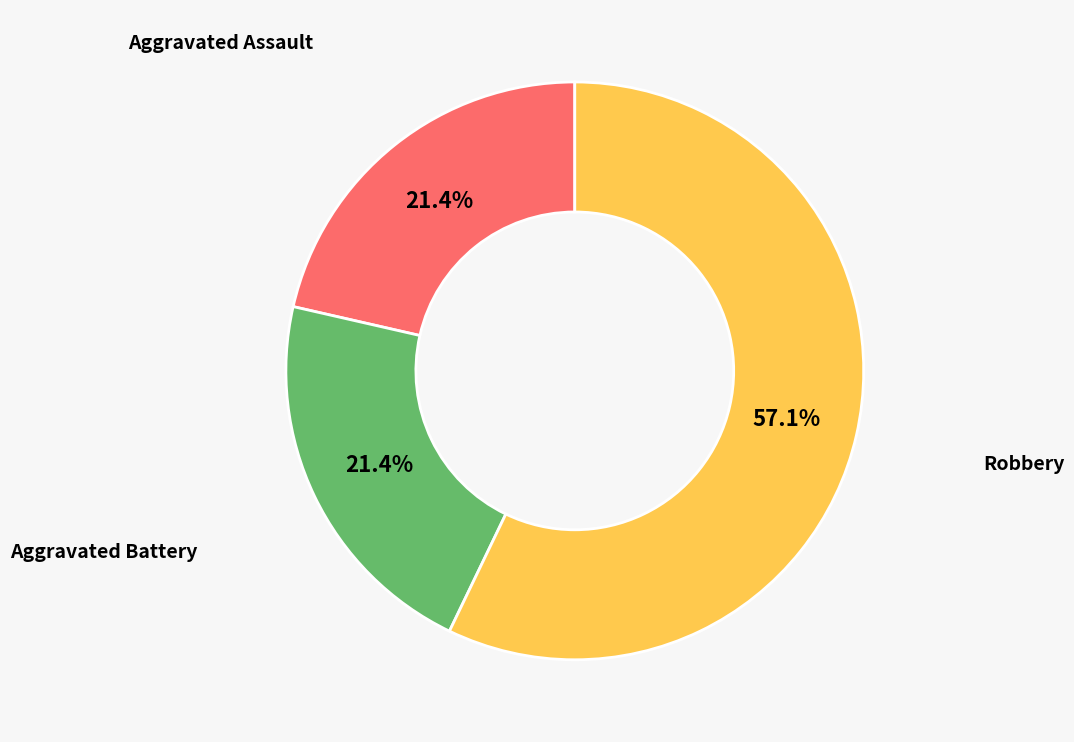

To the nearest percent, what is the difference between the largest and smallest slice percentages?

36%